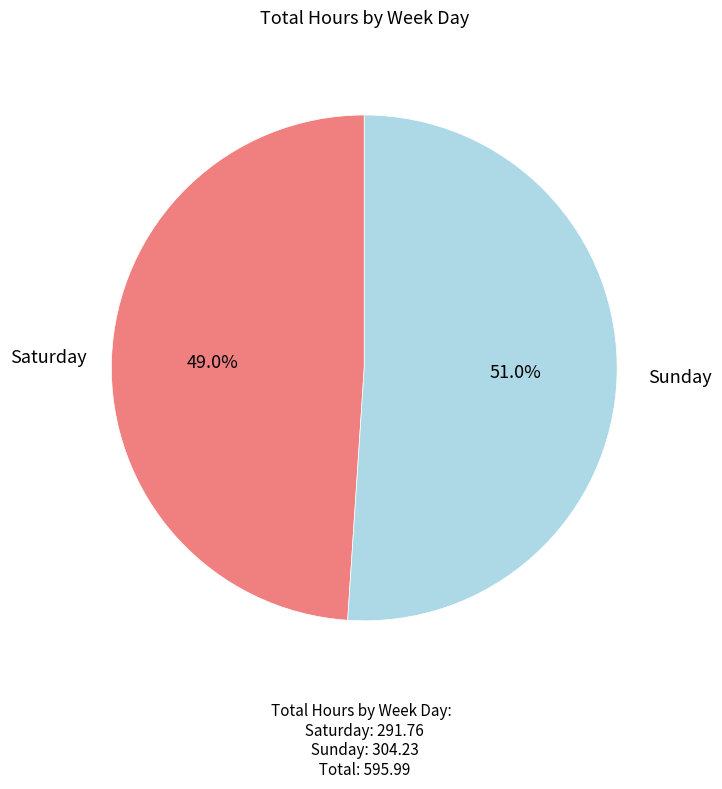

What portion of the pie excludes Sunday?

49.0%